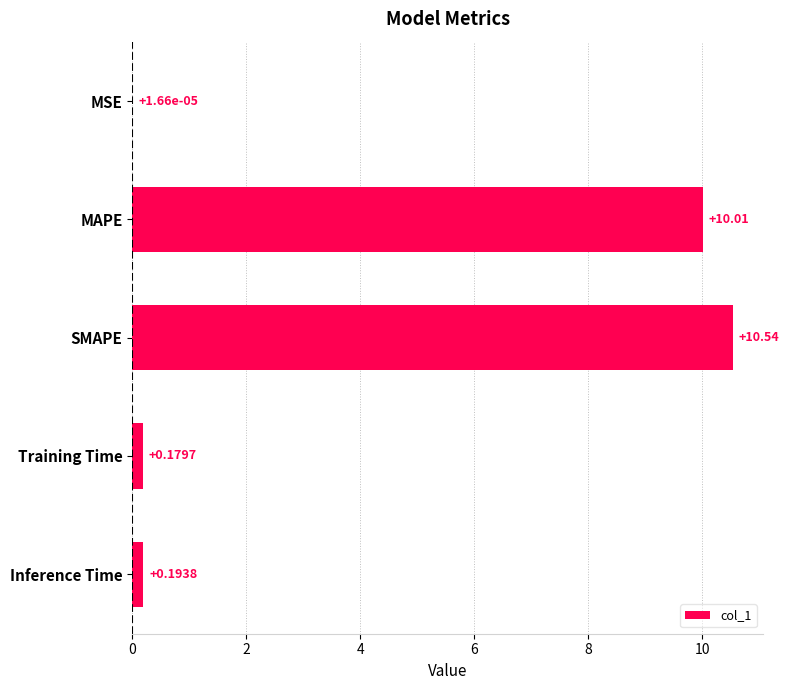

What is the change in value from MAPE to SMAPE?

+0.5